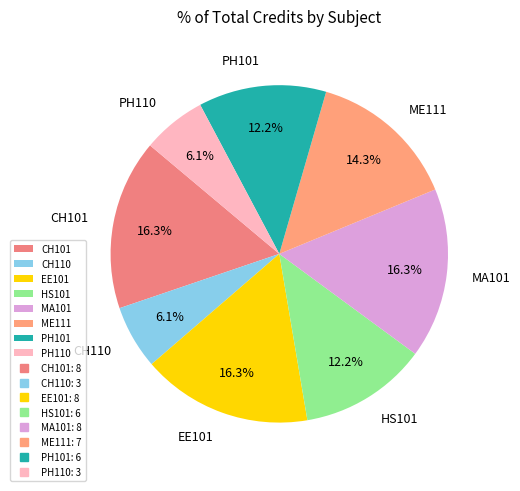

Approximately how many times larger is the value at MA101 compared to PH101?

1.3